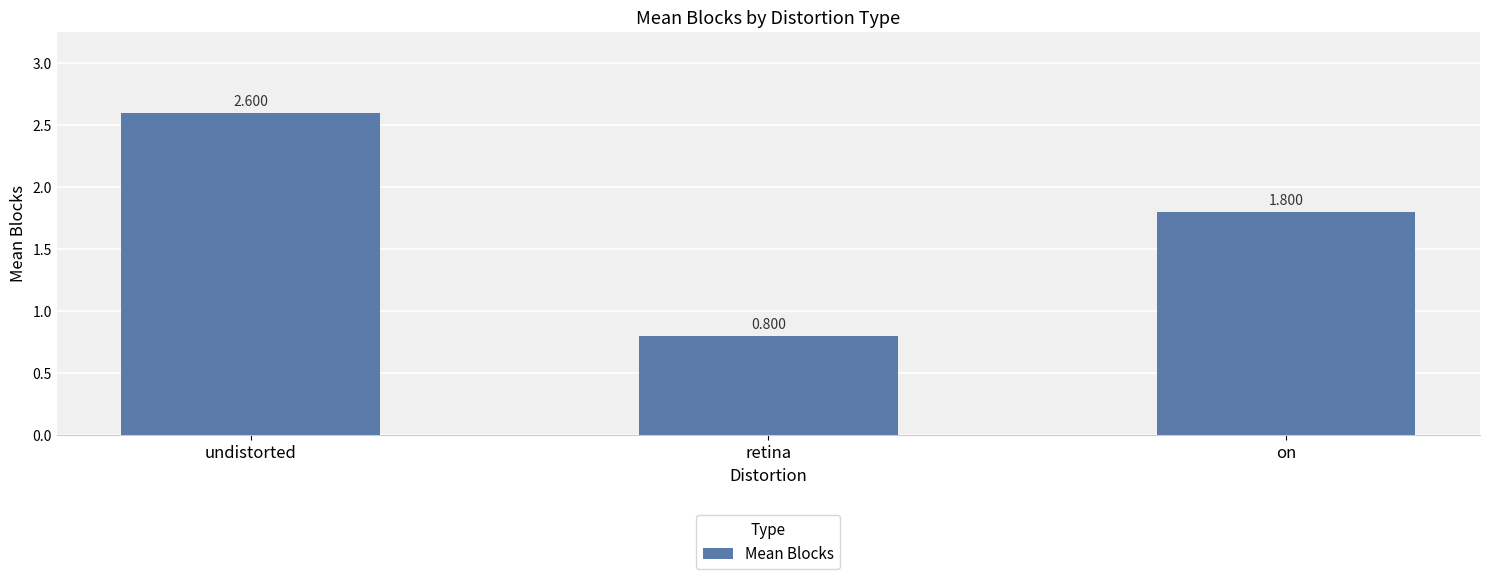

The value at undistorted is 2.6. True or false?

True